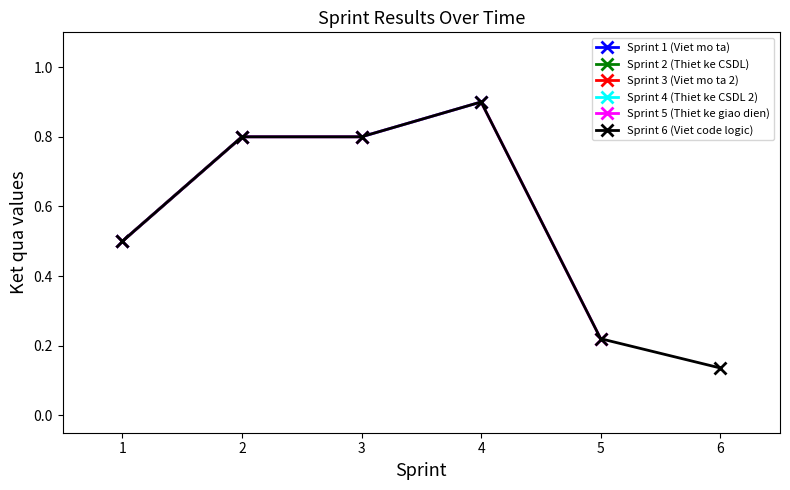

At which label is Sprint 6 (Viet code logic) closest to 0?

6